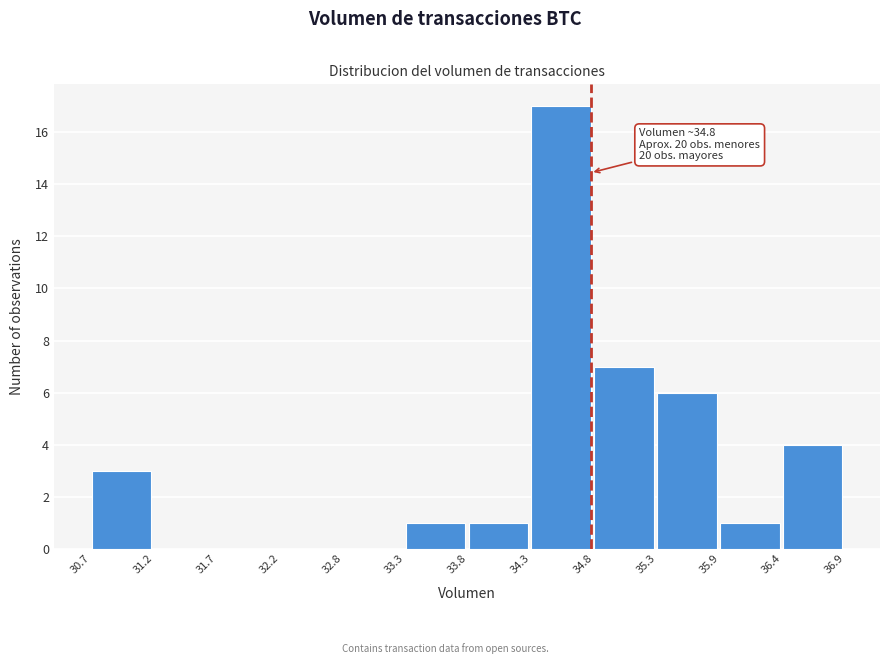

Which range on the x-axis has the tallest bar?

34.3 to 34.8